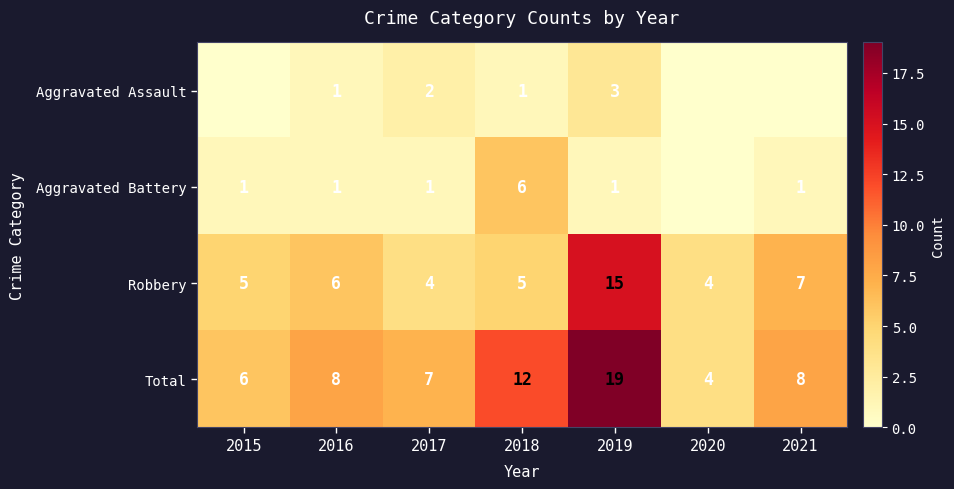

Rank the series at 2017 from lowest to highest value.

Aggravated Battery, Aggravated Assault, Robbery, Total